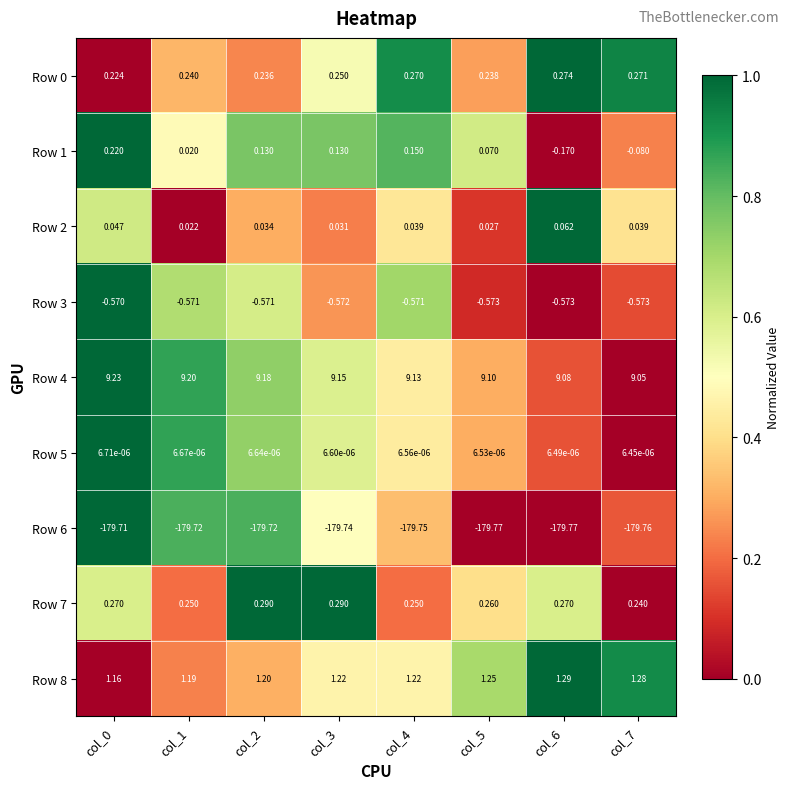

Count the number of categories in the chart.

8